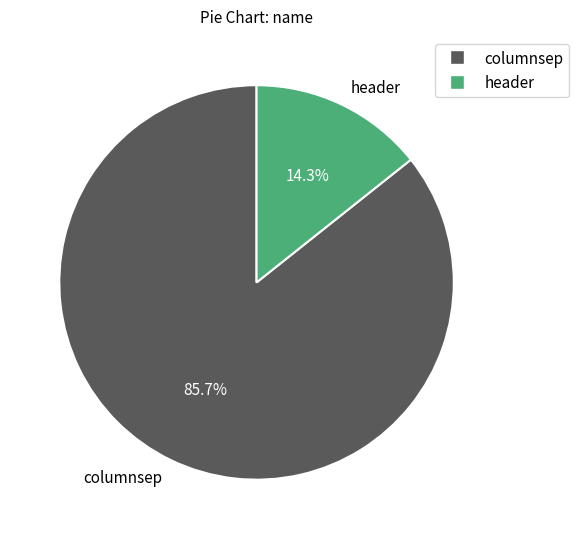

To the nearest percent, what percentage of the pie is header?

14%